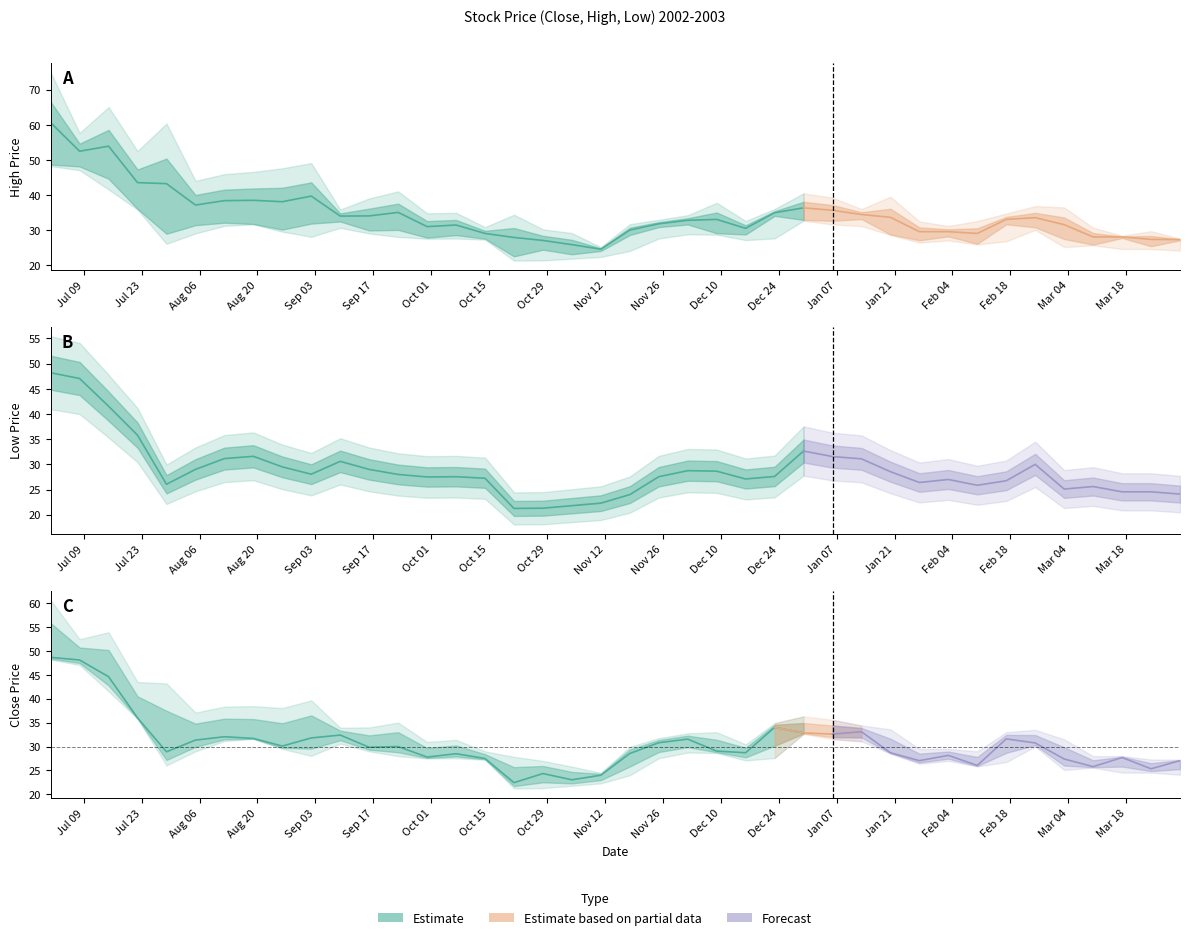

What is the difference between the maximum and minimum values in the High series?

36.1